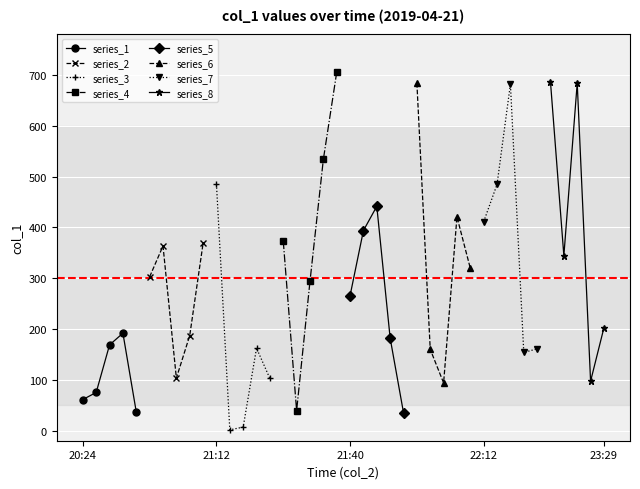

What is the difference between the maximum and second lowest values?

698.4